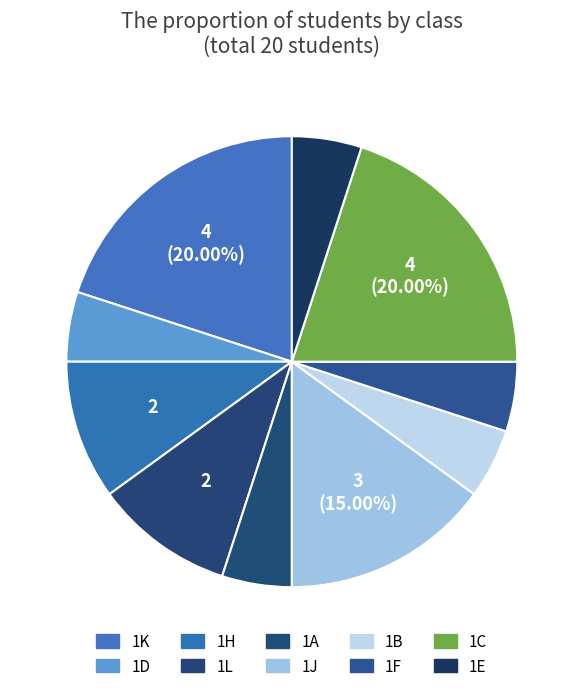

Is the sum of 1L and 1D greater than half?

No